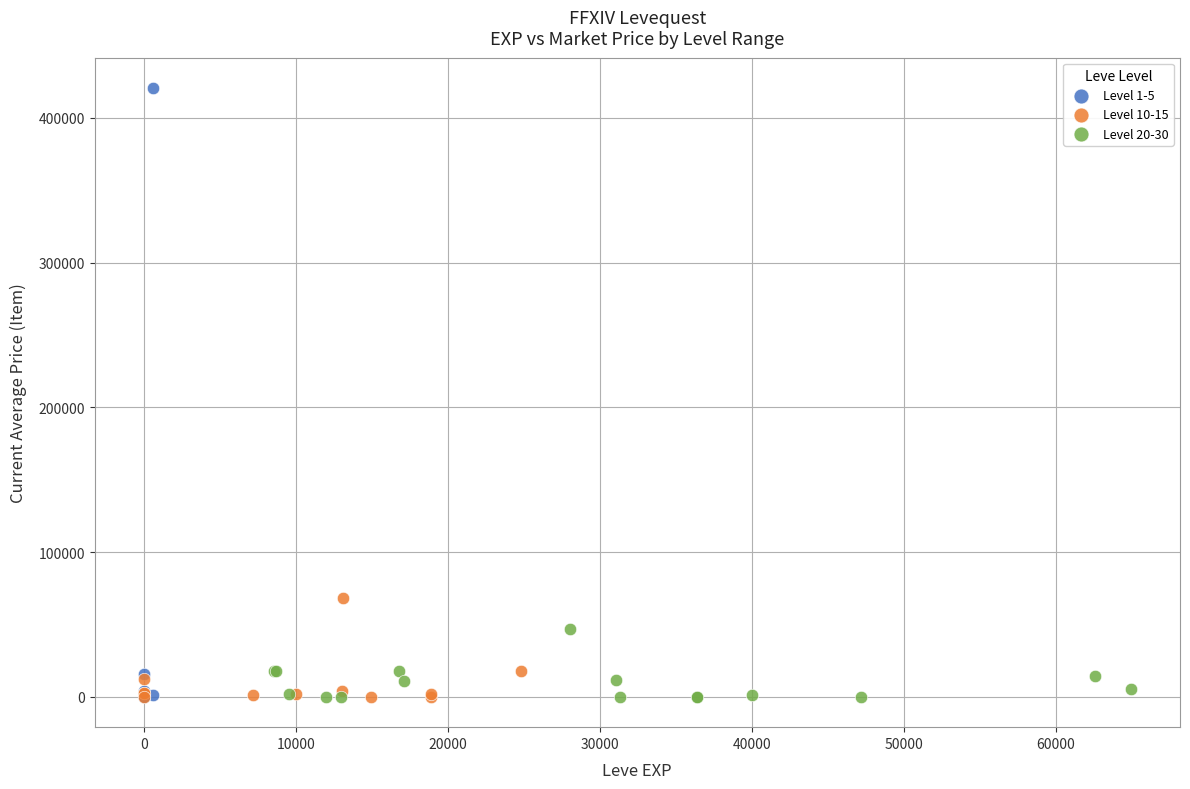

Which series contains the highest Y value?

Level 1-5